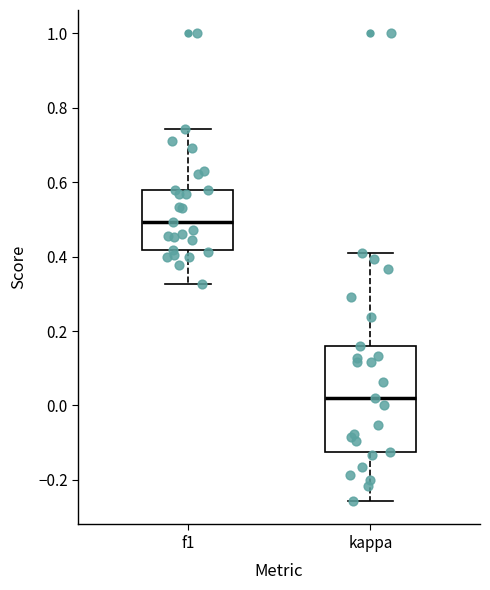

Where is the upper edge of the box for kappa on the y-axis? The values are not printed on the chart, so give them approximately, as read against the axis.

0.16